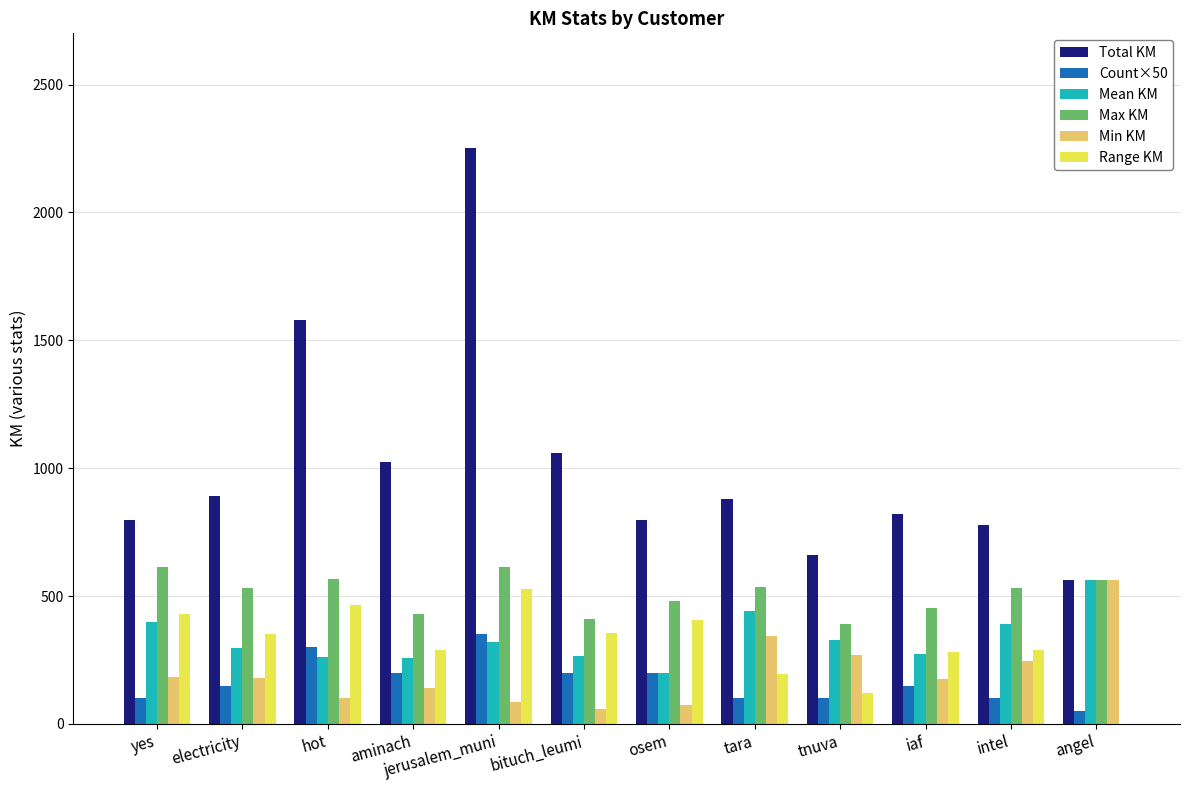

Are the bars grouped side by side (vs. stacked)?

Yes